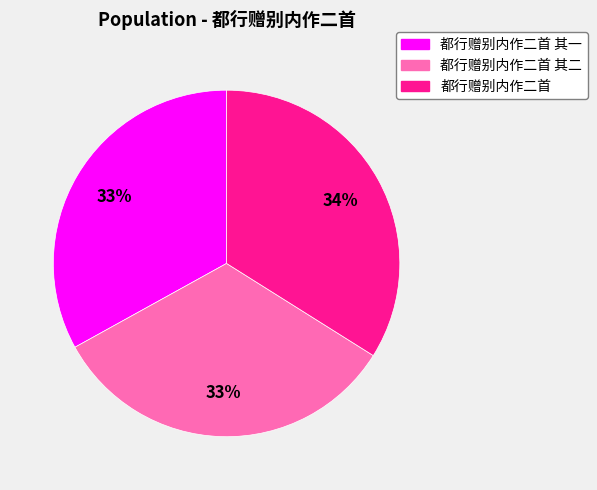

What is the ratio of the value at 都行赠别内作二首 其二 to the value at 都行赠别内作二首 其一?

1.0